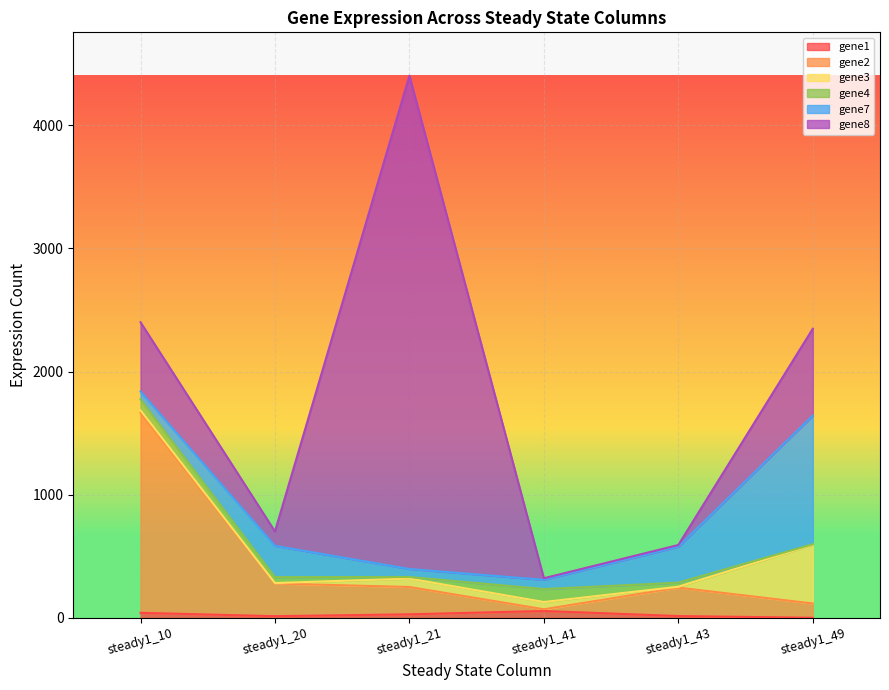

At which category is the sum across all series the highest?

steady1_21